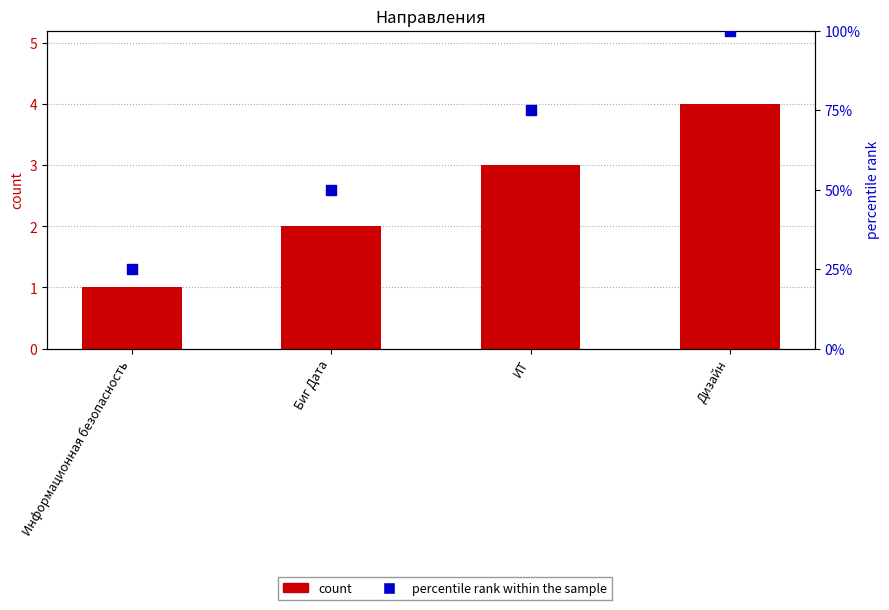

Which series has the largest Y range (max minus min)?

percentile rank within the sample